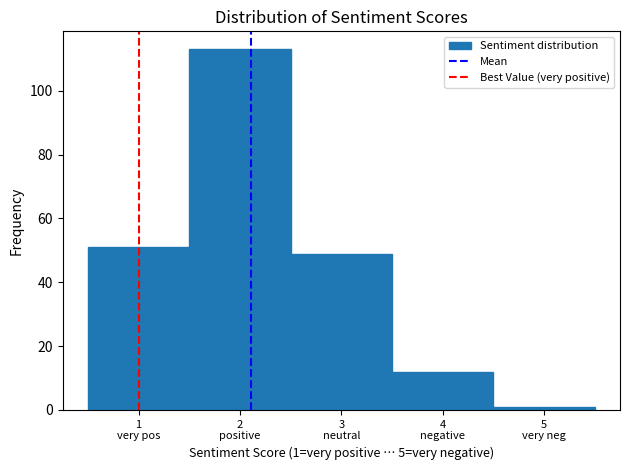

Reading left to right, list all the values displayed in this chart.

51	113	49	12	1